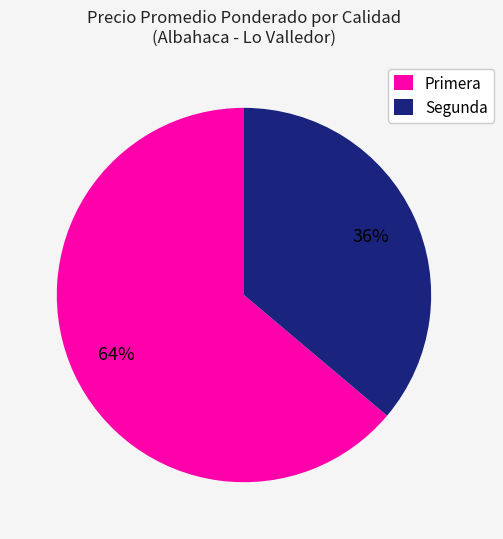

Which category has the biggest portion of the pie?

Primera